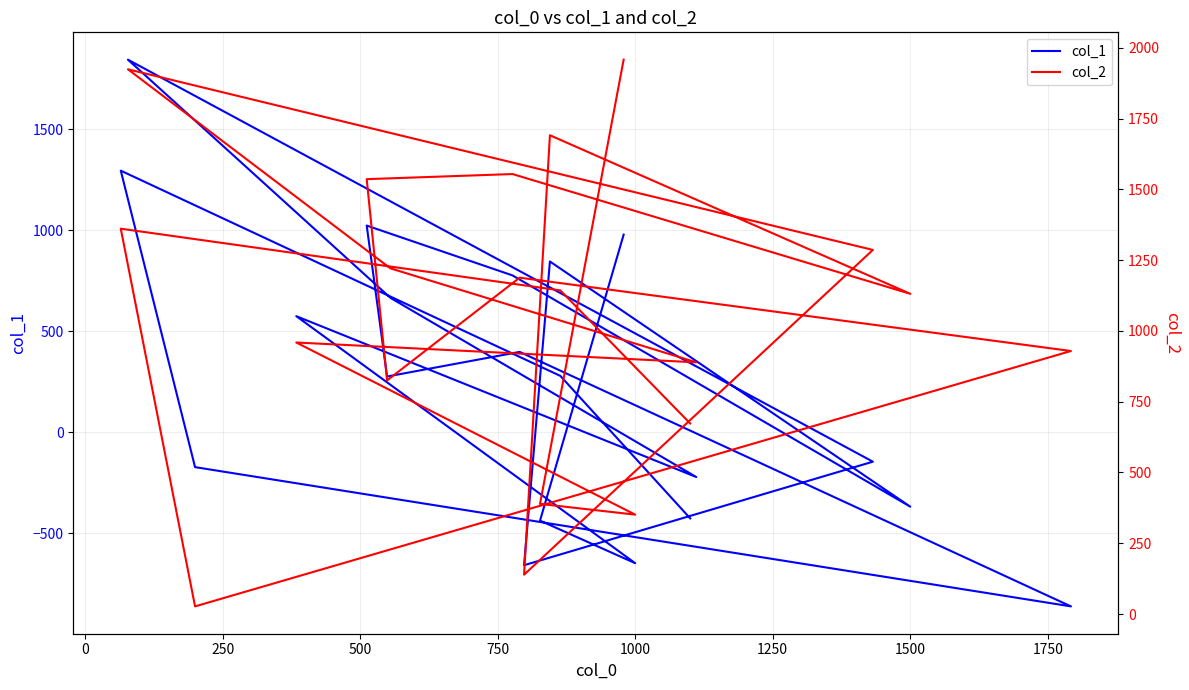

At how many categories does at least one series exceed 1028?

11